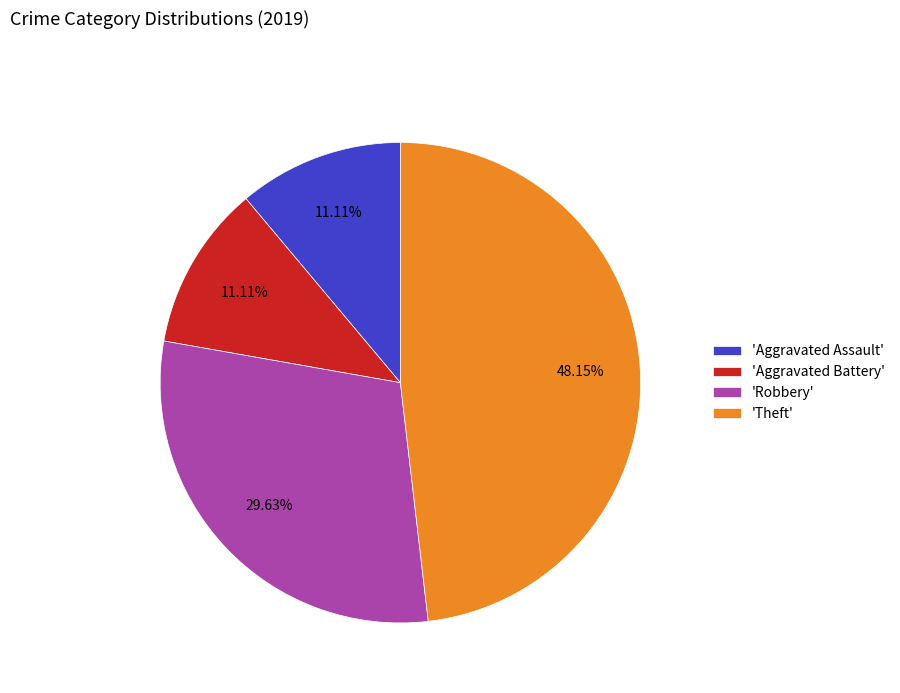

Is there a majority slice in this chart?

No